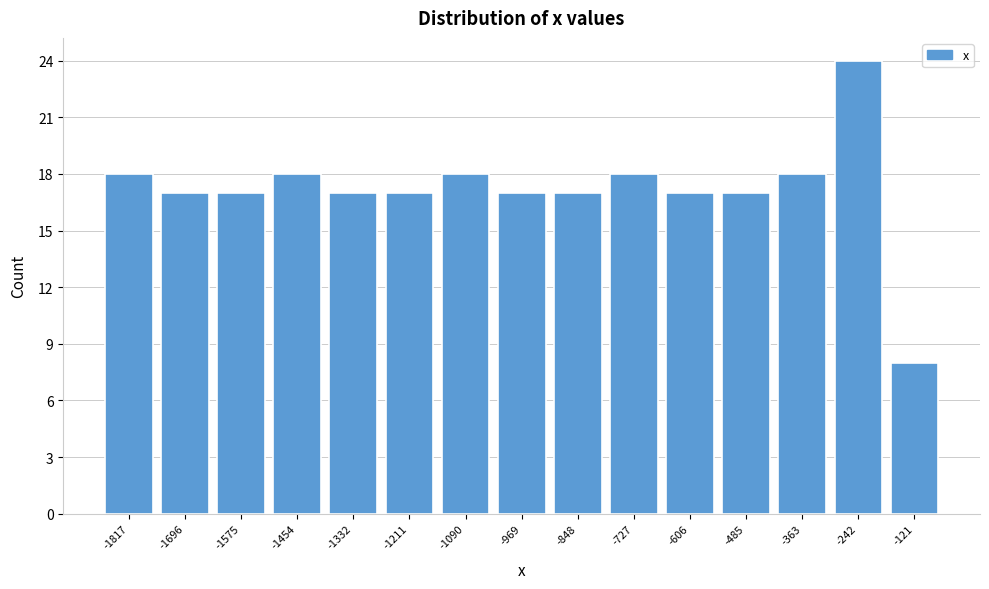

Reading left to right, what are all the values shown in this chart?

-1817=18	-1696=17	-1575=17	-1454=18	-1332=17	-1211=17	-1090=18	-969=17	-848=17	-727=18	-606=17	-485=17	-363=18	-242=24	-121=8